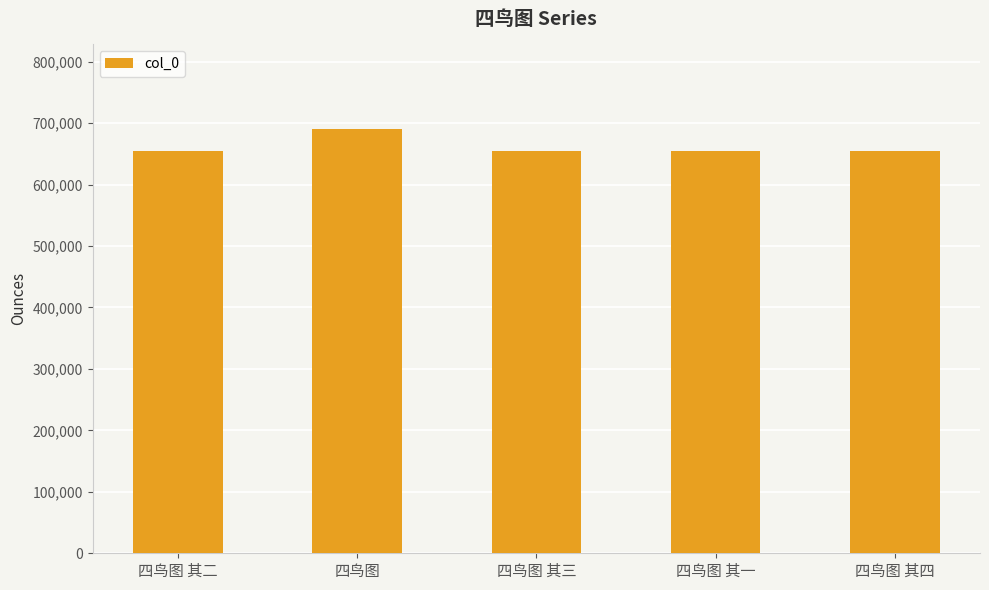

The chart shows a value of 690015 at 四鸟图. True or false?

True